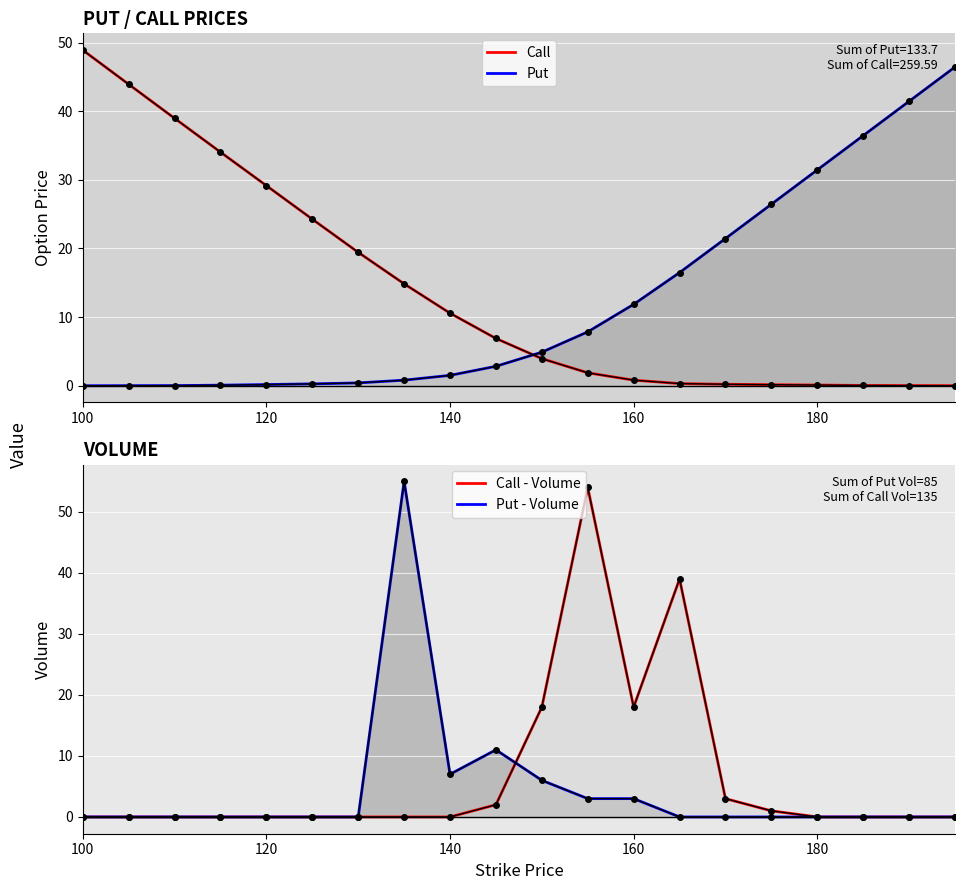

How many lines are shown in the chart?

4